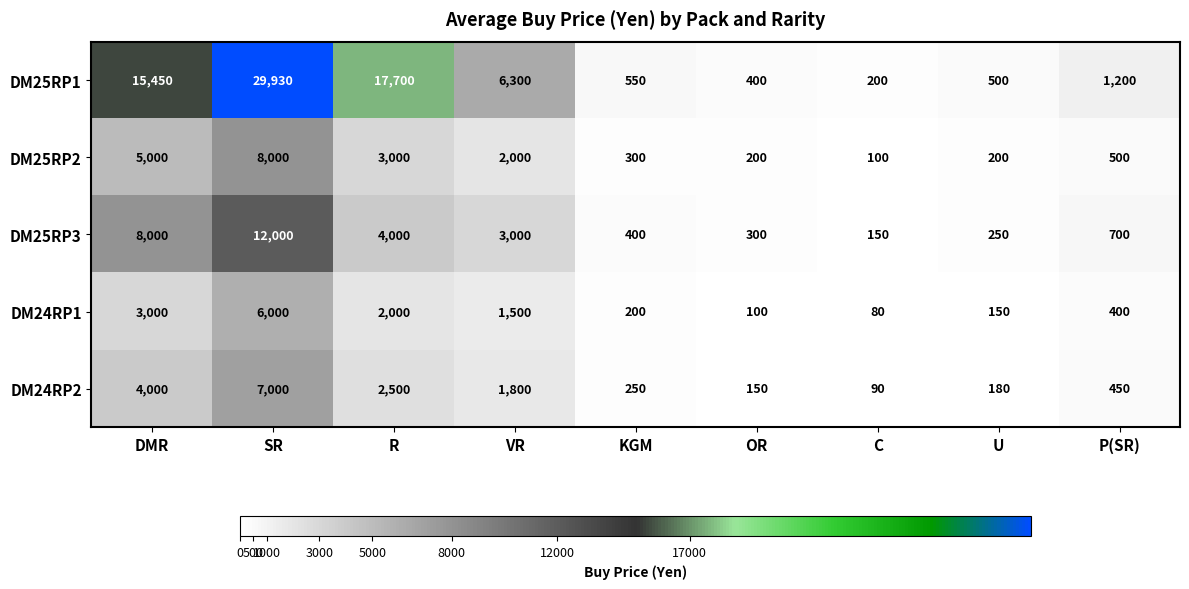

Which category has the lowest value in the DM24RP2 series?

C